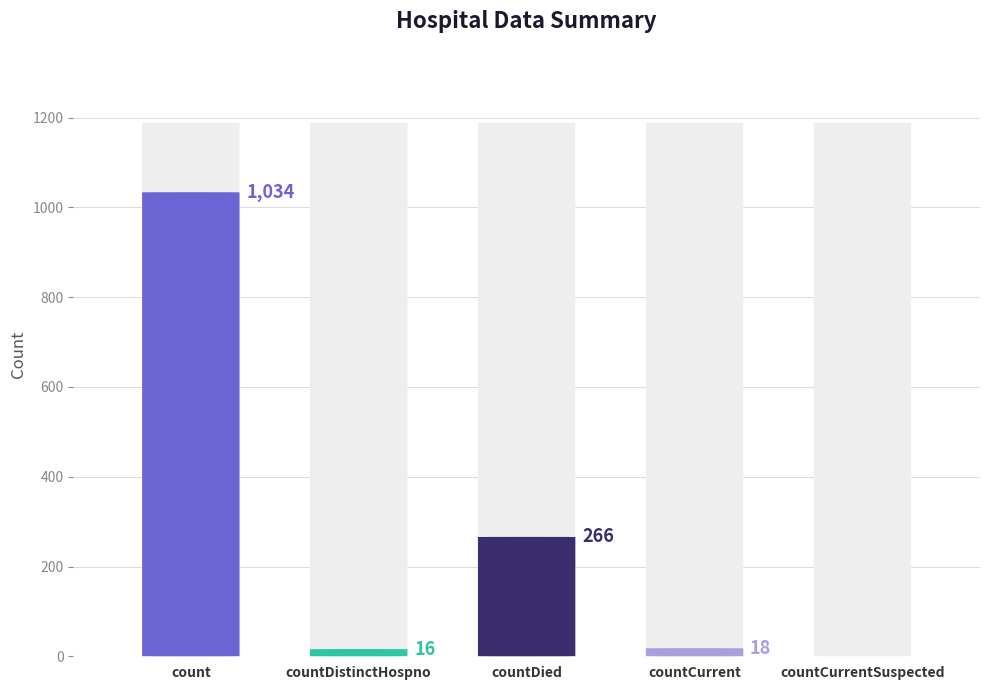

Reading left to right, transcribe all the data shown in this chart.

1034	16	266	18	0